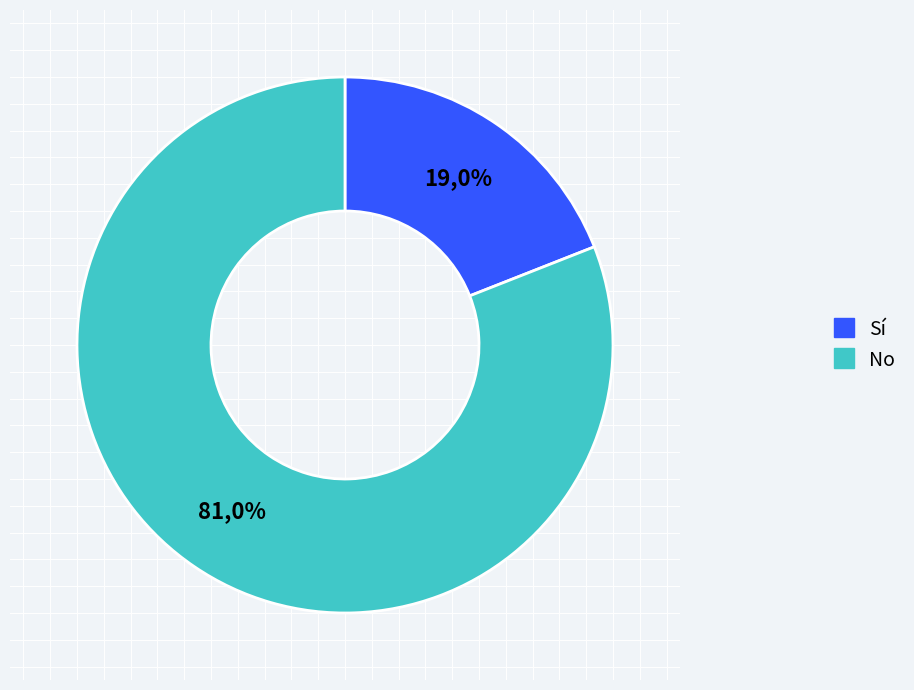

Rank the series by their average value, from lowest to highest.

Sí, No